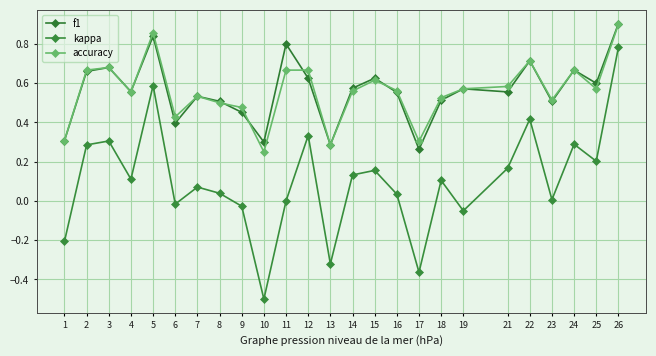

What is the value of the f1 point at the 8th from the left?

0.5